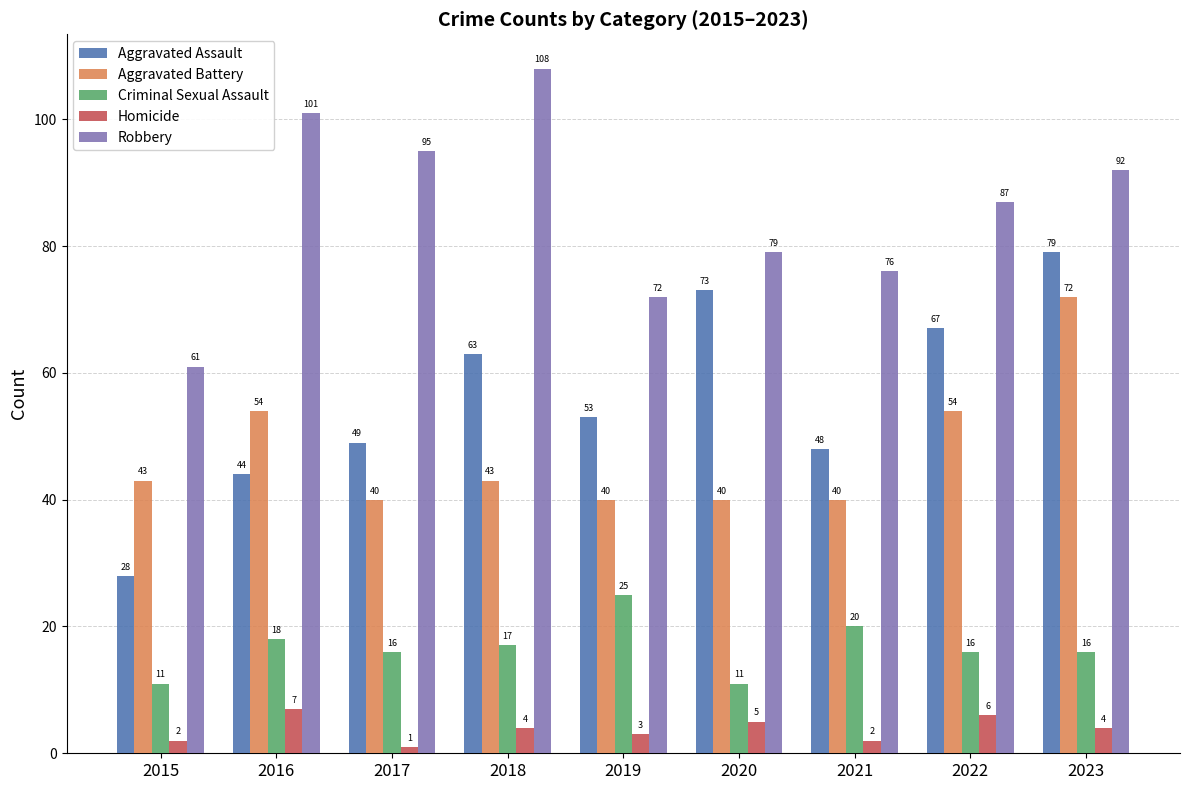

Read the Homicide value at 2017.

1